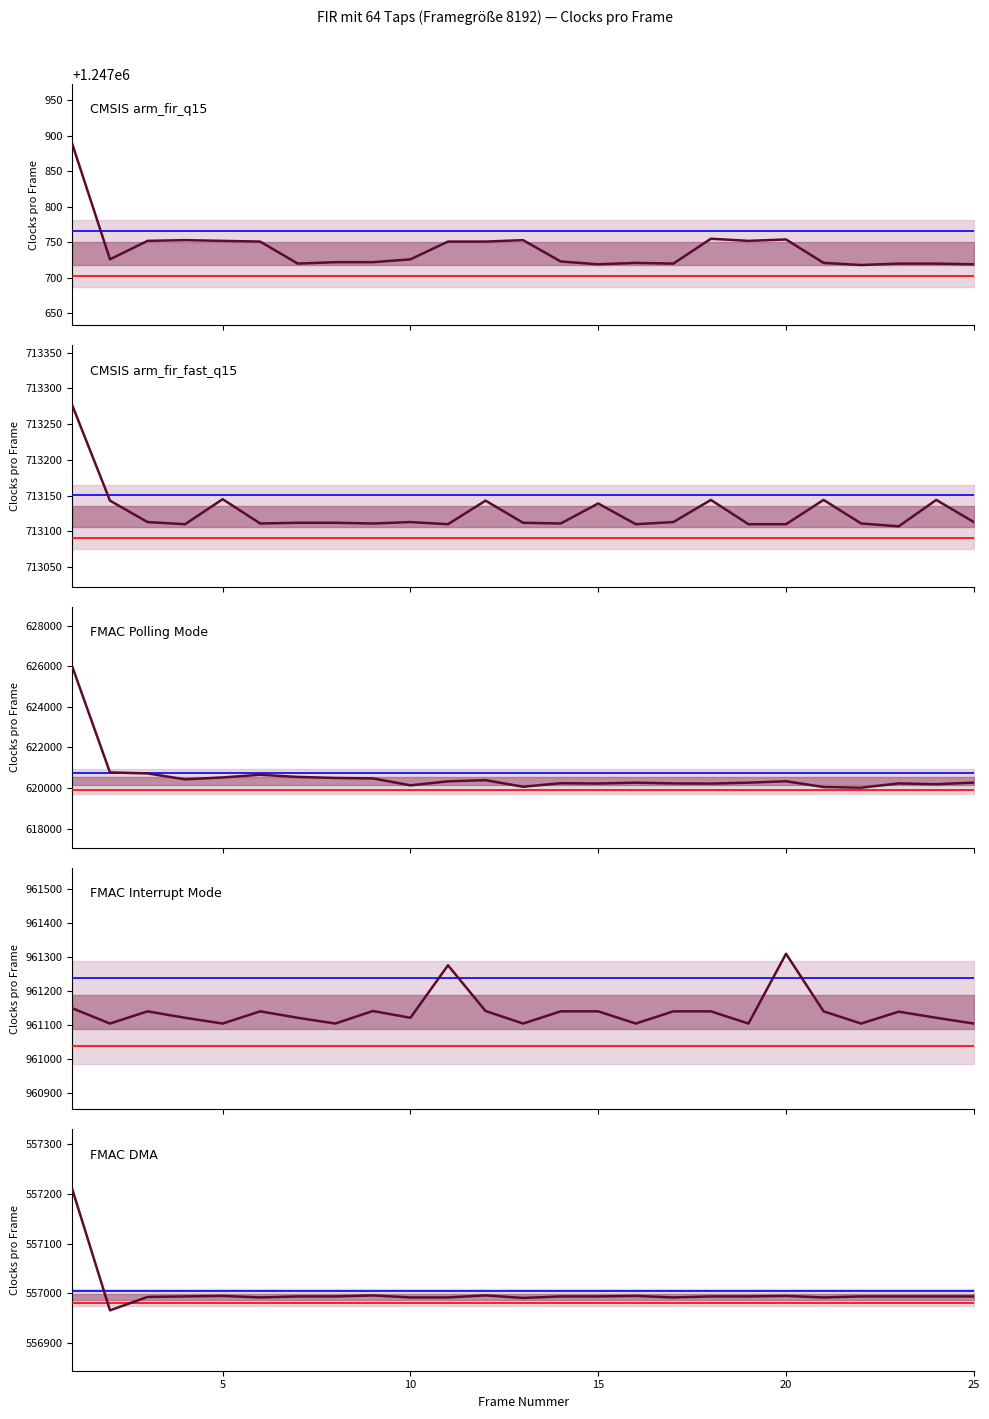

Which series has the widest spread of values?

FMAC Polling Mode